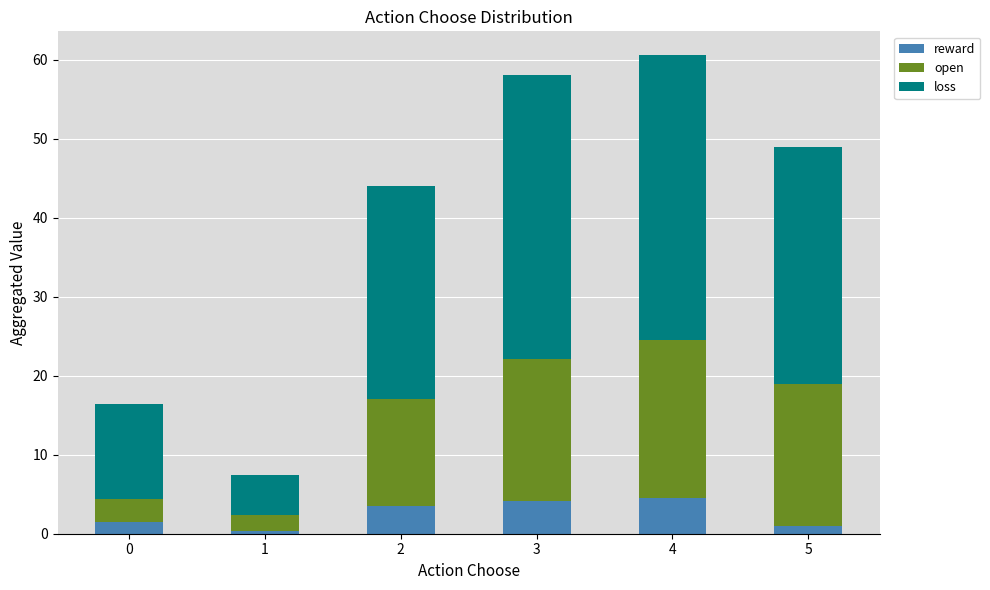

What is the difference between the maximum and minimum values in the reward series?

4.2